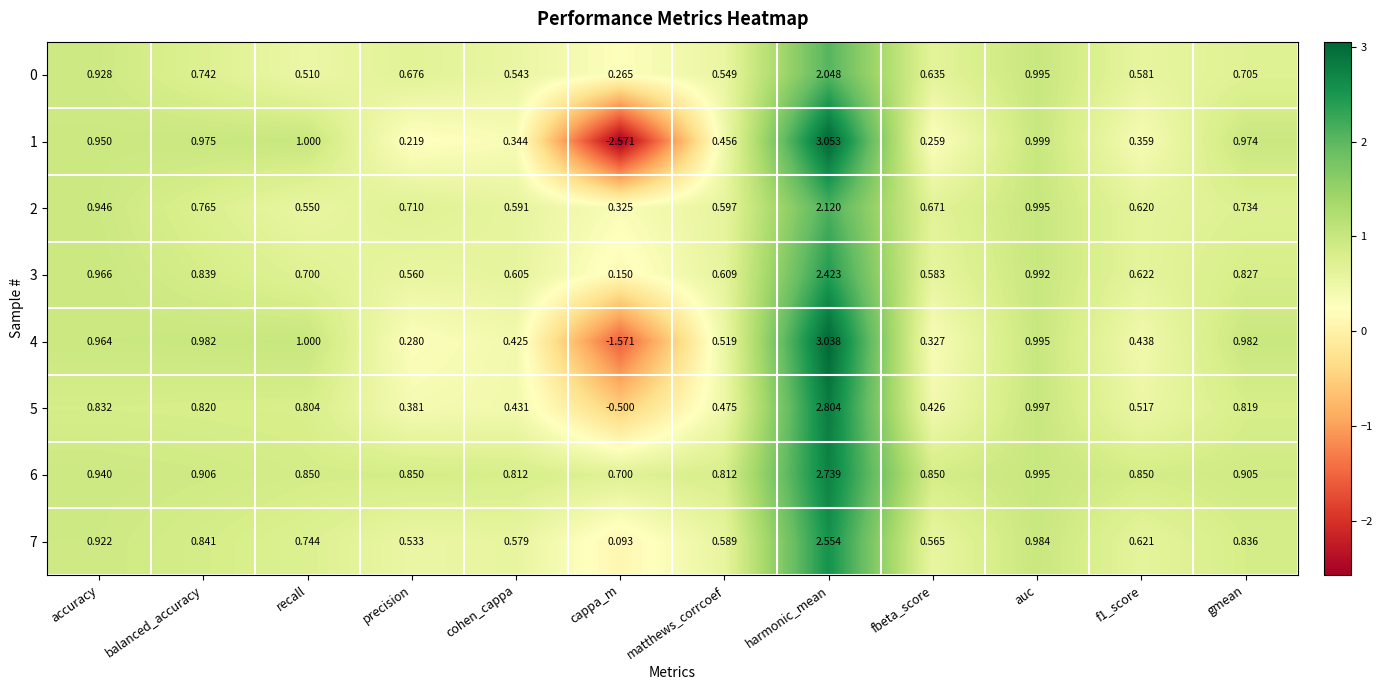

Is the value of 5 at matthews_corrcoef greater than the value of 4 at harmonic_mean?

No